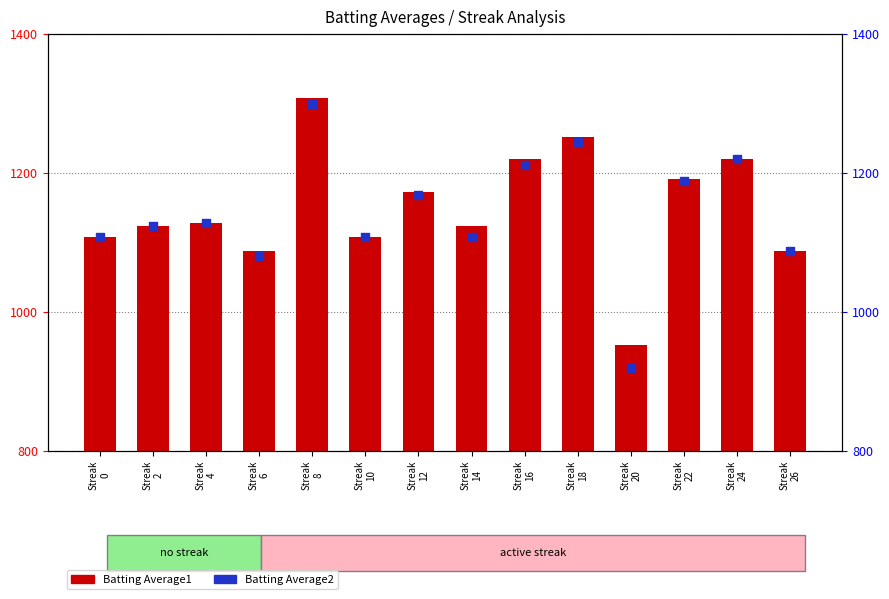

Which series reaches the maximum Y coordinate?

Batting Average1